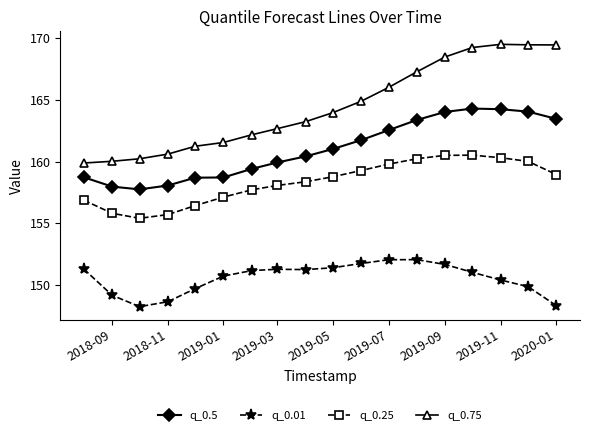

What are all the series names shown in the legend?

q_0.5, q_0.01, q_0.25, q_0.75